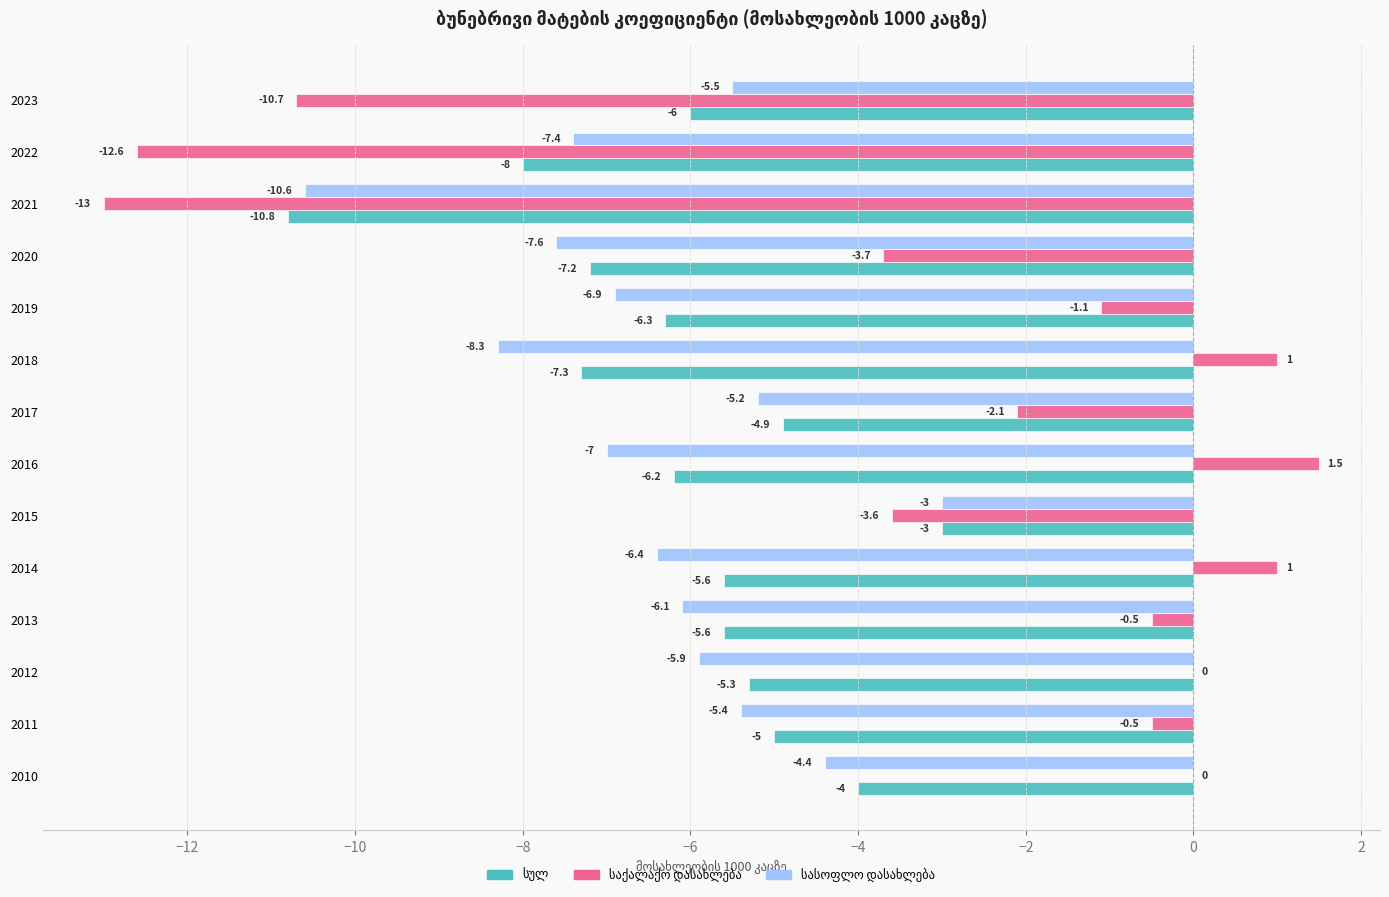

What is the total value across all series at 2018?

-14.6